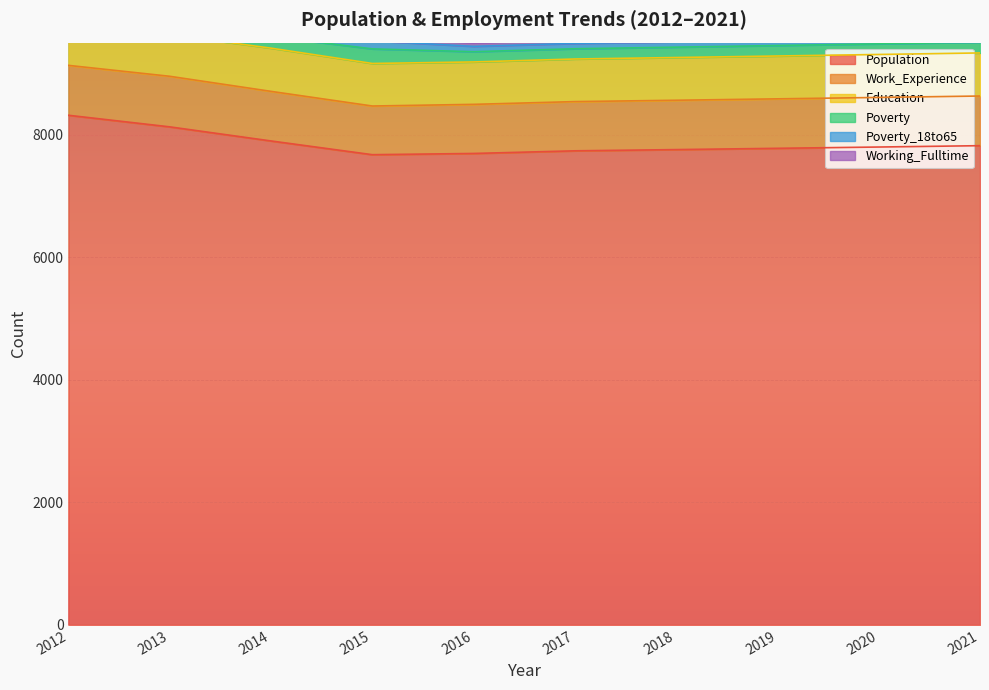

At how many categories does at least one series exceed 4060?

10